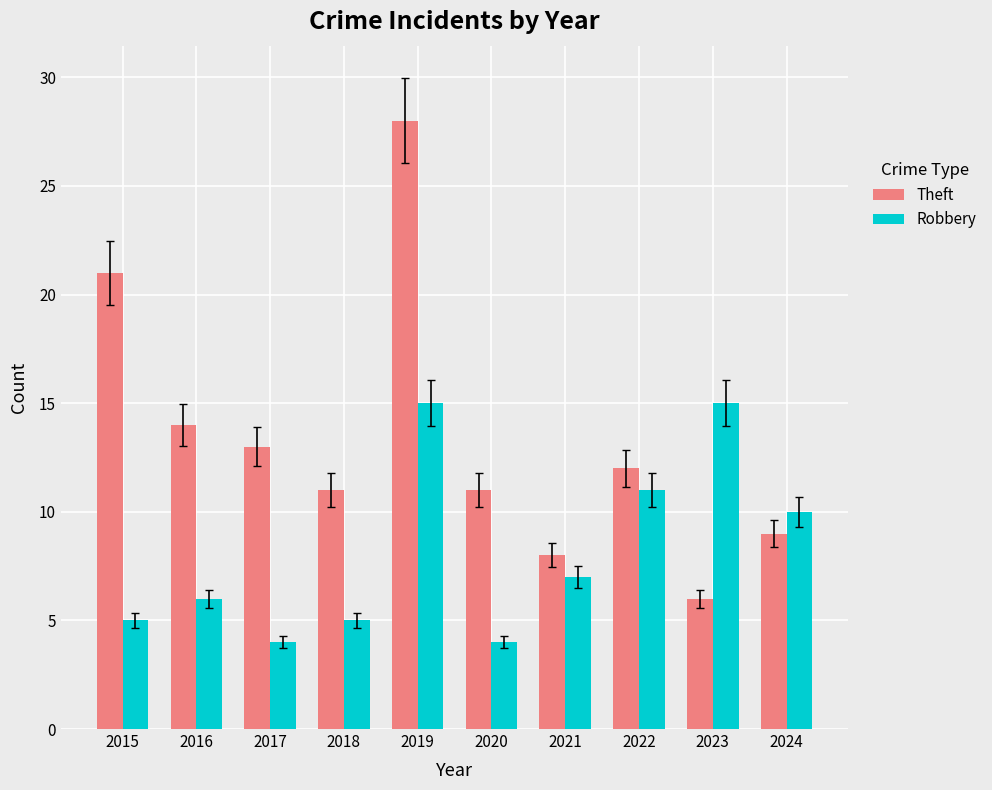

List the series in order of their peak value, highest first.

Theft, Robbery